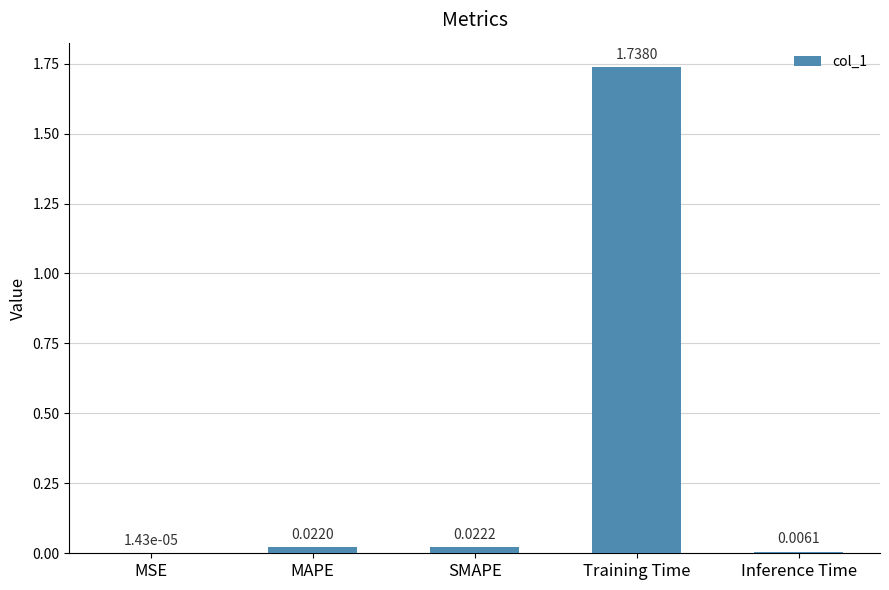

Where is the data nearest to the value 0?

MSE